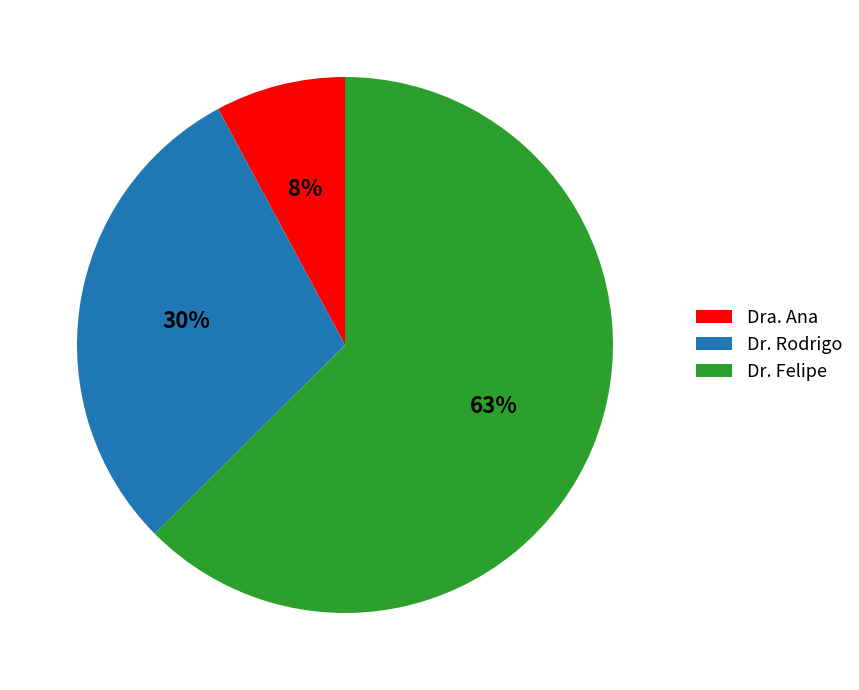

The Dra. Ana slice represents 1% of the pie. True or false?

False